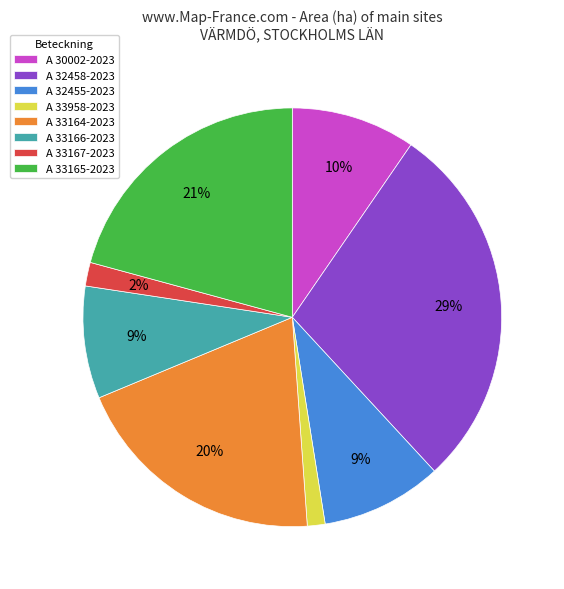

Is the sum of A 32455-2023 and A 30002-2023 greater than half?

No